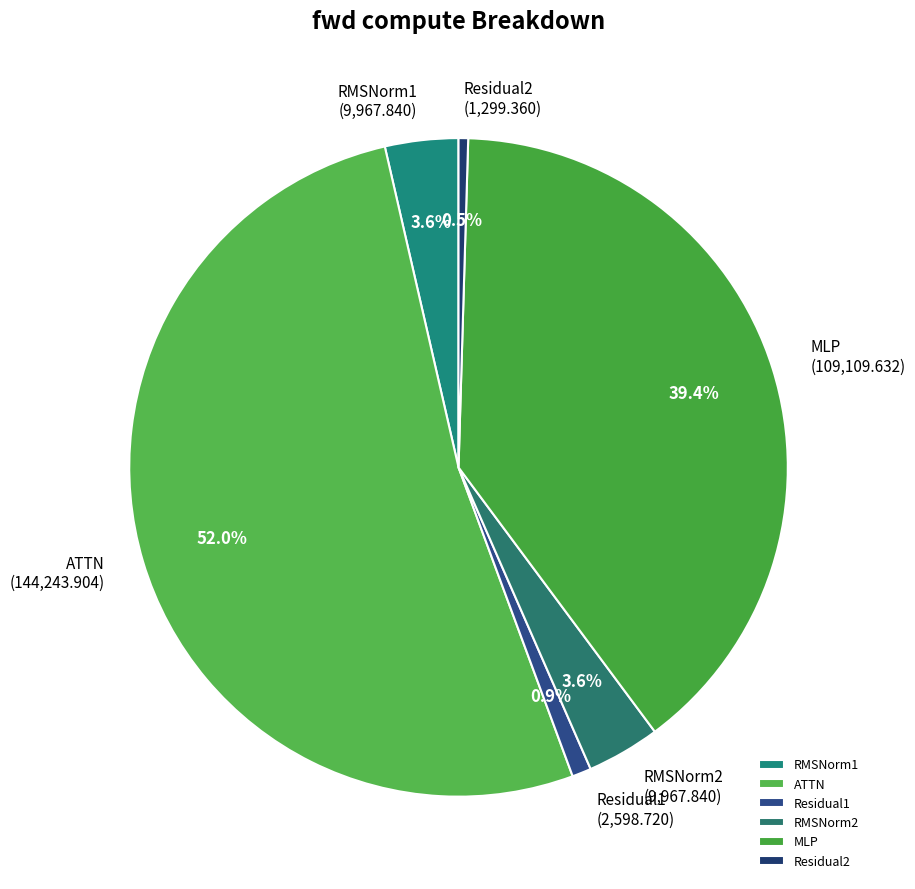

Is it true that ATTN is 66% of the pie?

False